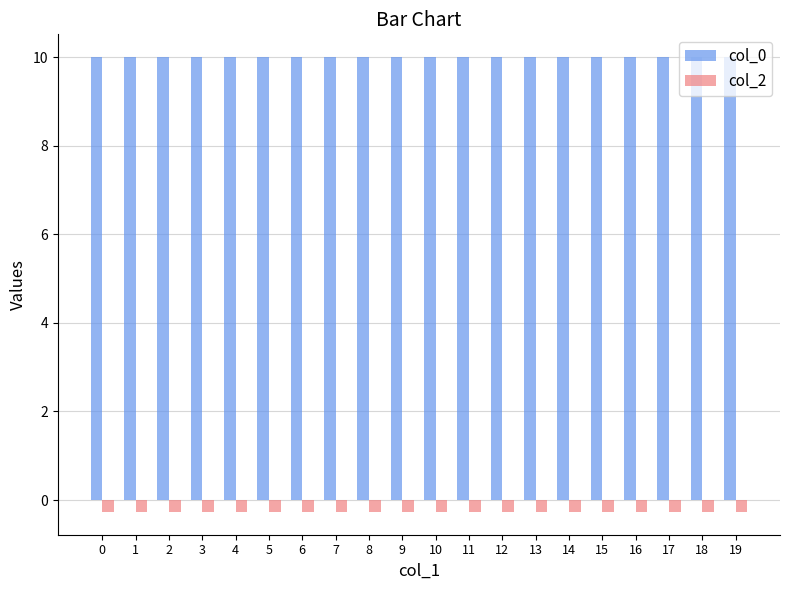

What is the maximum value shown in the chart?

10.0